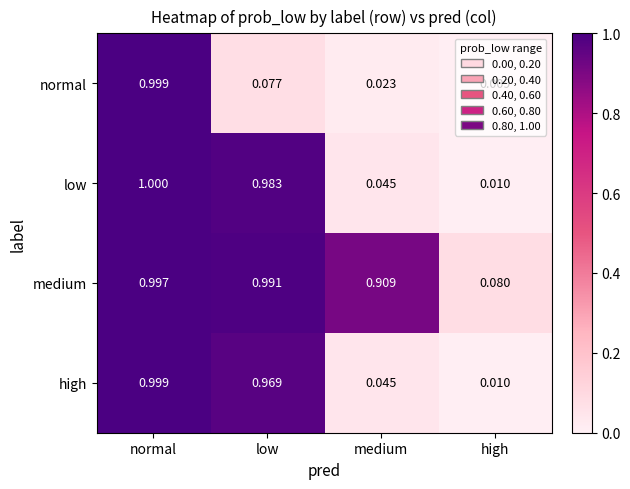

At which label does low reach its peak?

normal